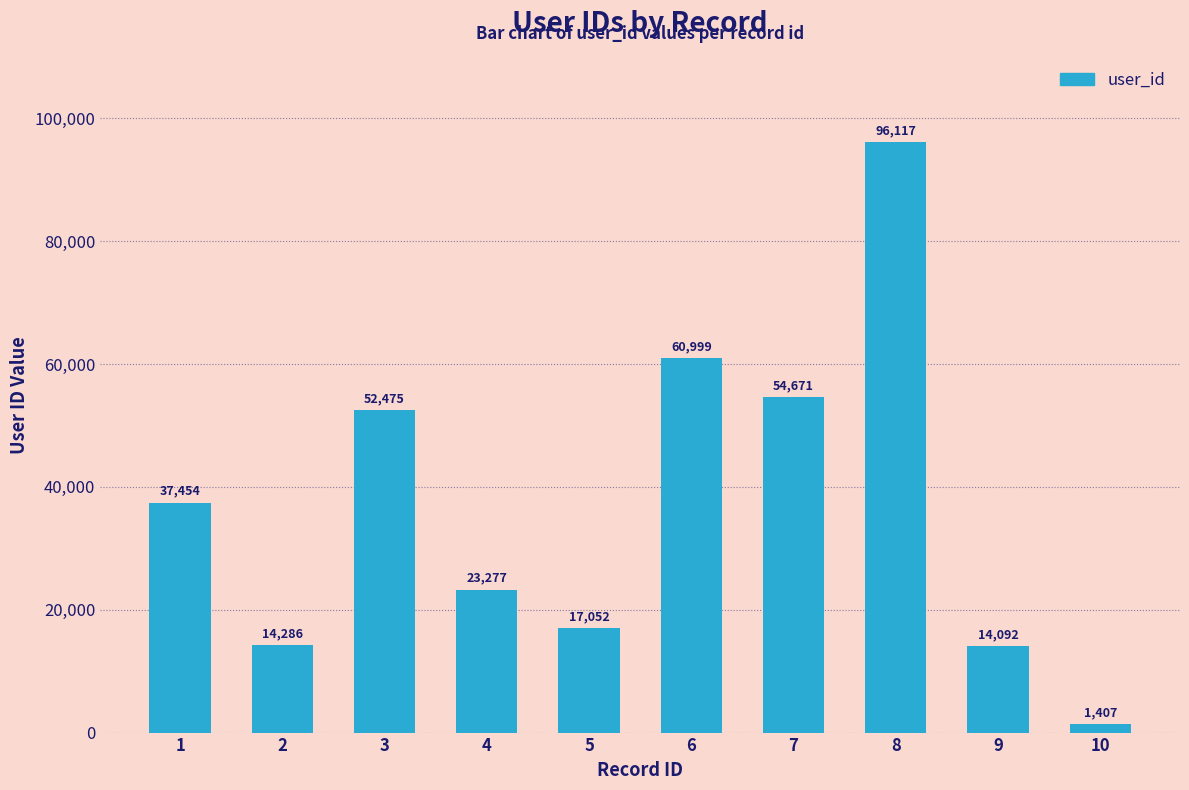

What is the average value?

37183